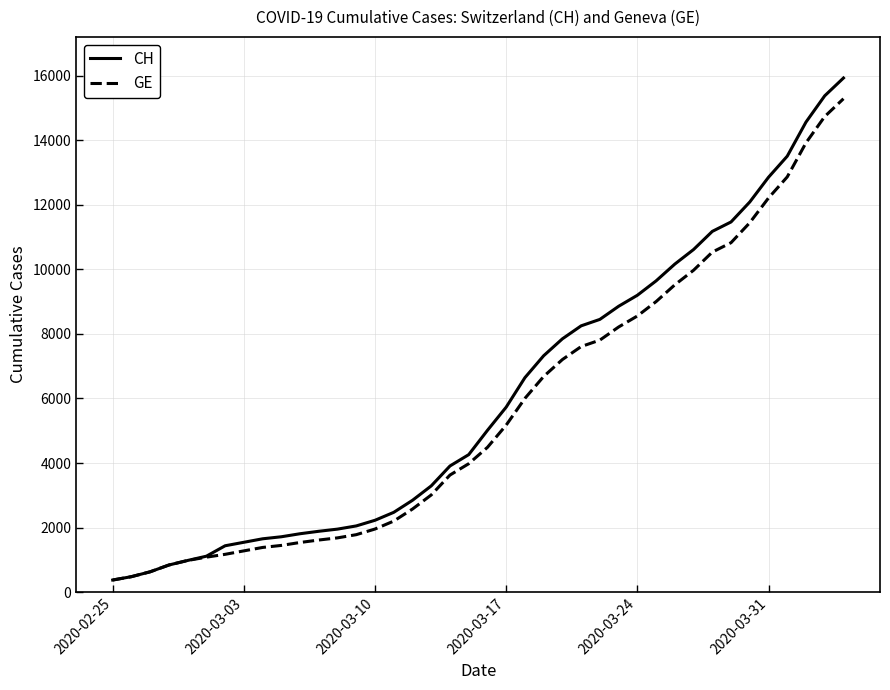

What is the difference between the second highest and second lowest values in the GE series?

14254